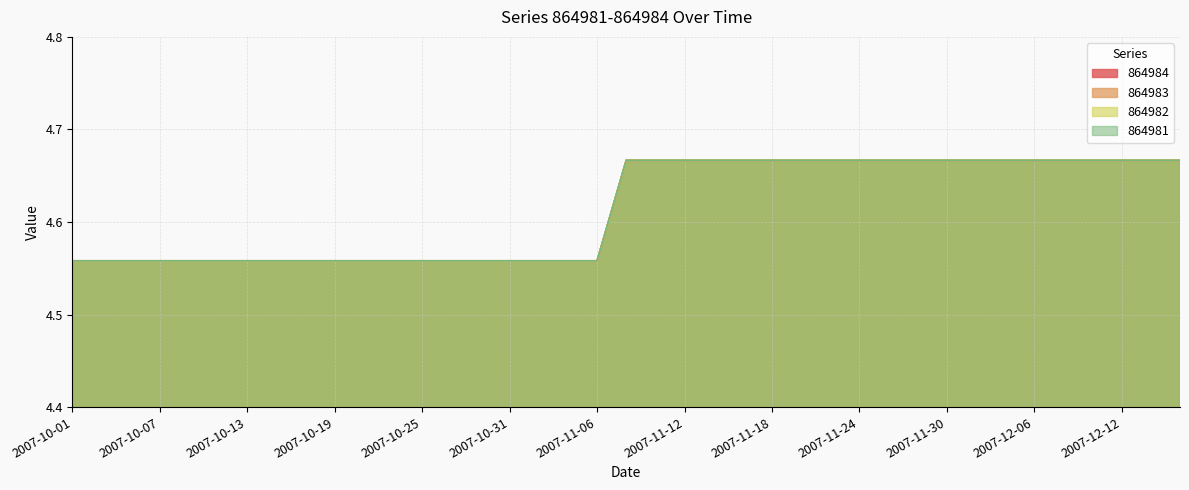

What is the value of the 864983 point at the 38th from the left?

4.7